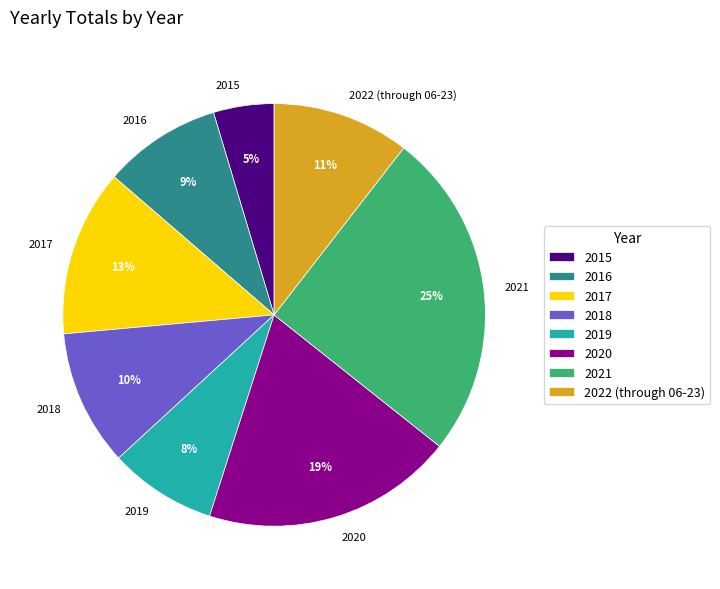

Is 2016 the majority of the pie?

No